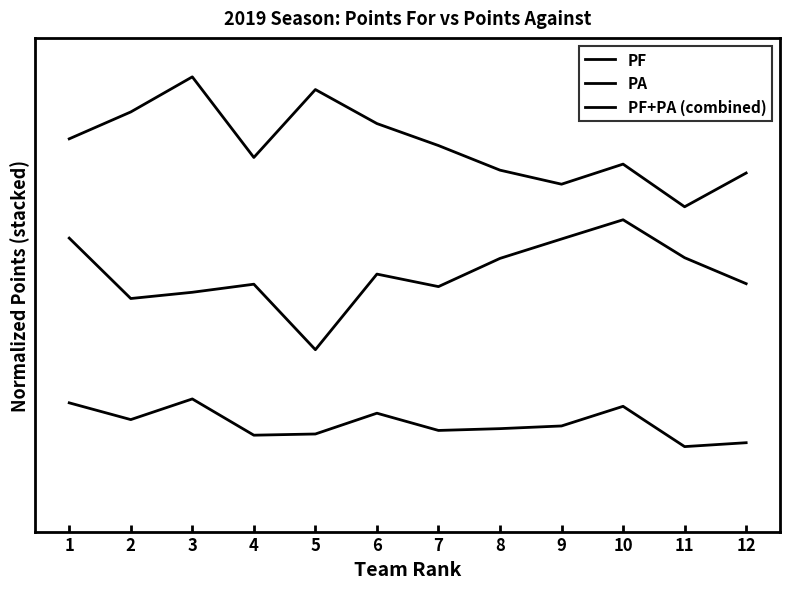

Does the chart have visible grid lines?

No